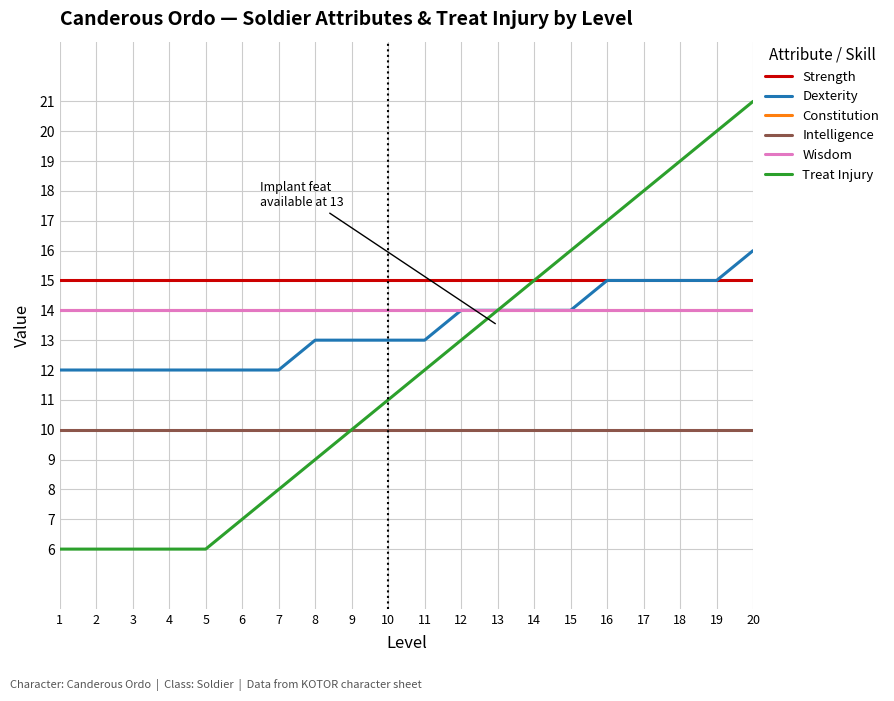

How many lines are shown in the chart?

6